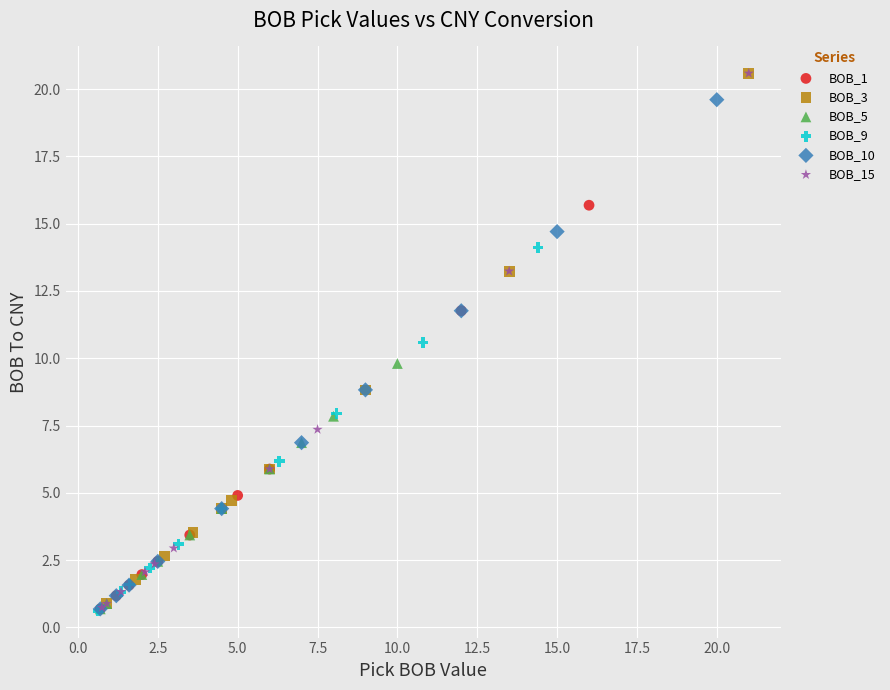

Which series has the largest Y range (max minus min)?

BOB_15